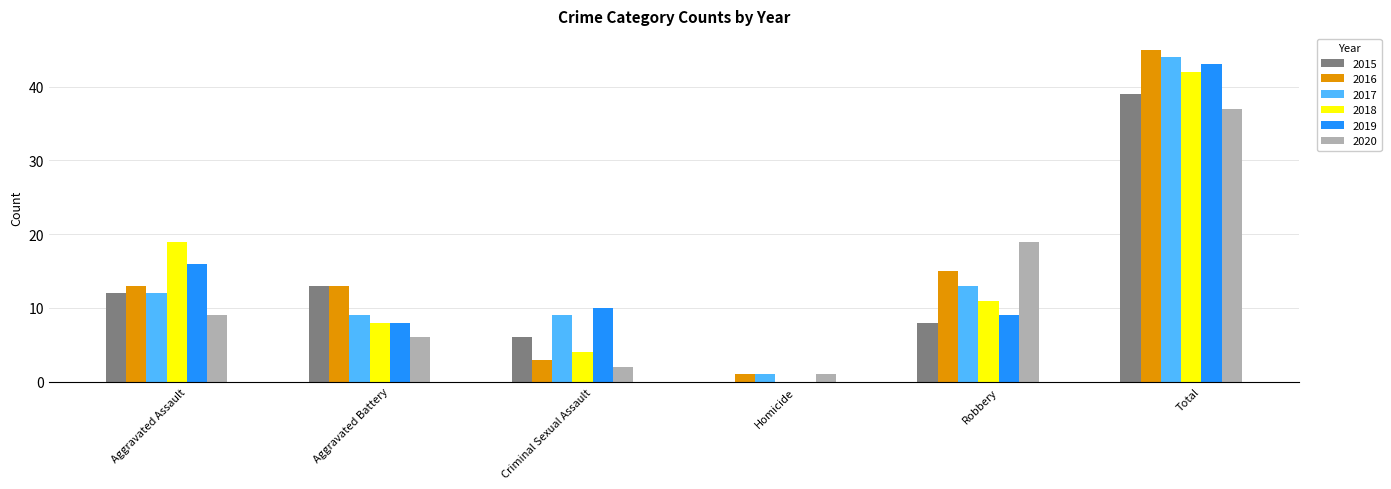

What are all the series names shown in the legend?

2015, 2016, 2017, 2018, 2019, 2020